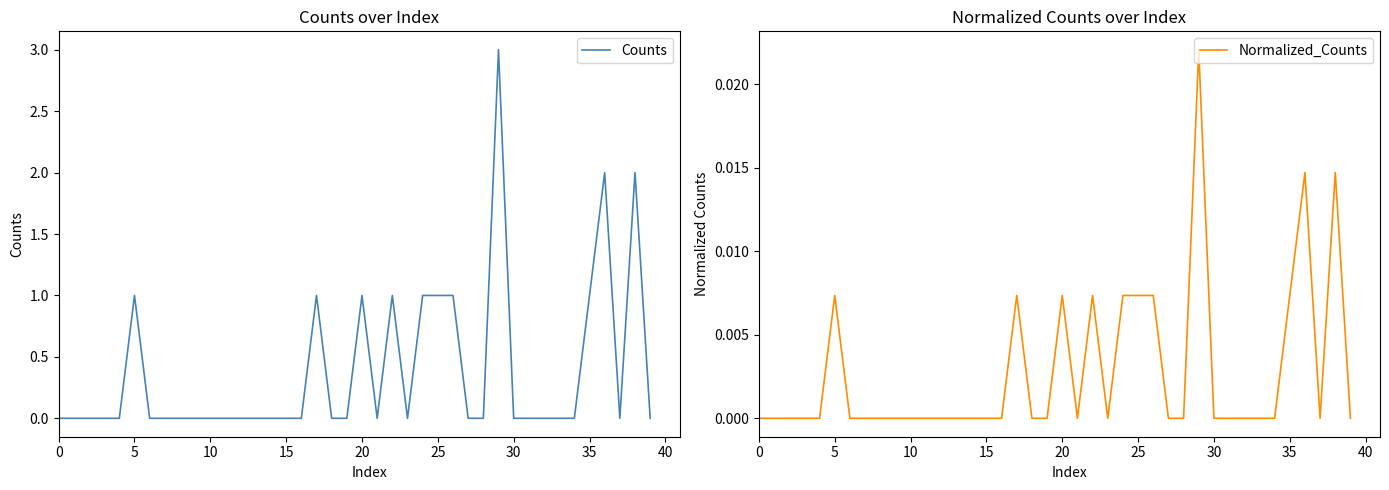

List the series in order of their peak value, lowest first.

Normalized_Counts, Counts